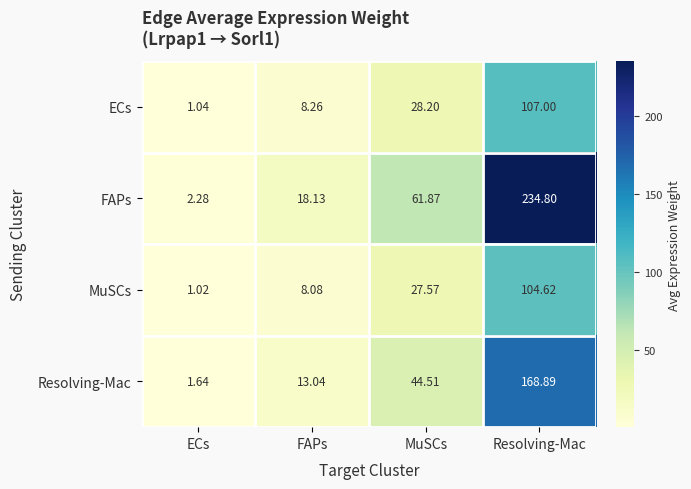

Rank the categories by Resolving-Mac value from lowest to highest.

ECs, FAPs, MuSCs, Resolving-Mac